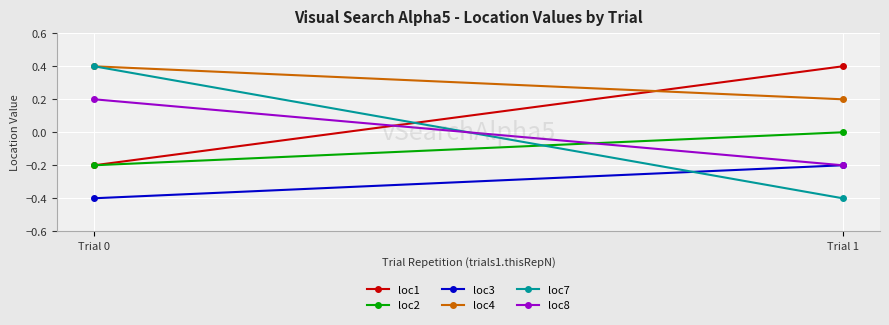

How many data points in loc1 are above 0?

1